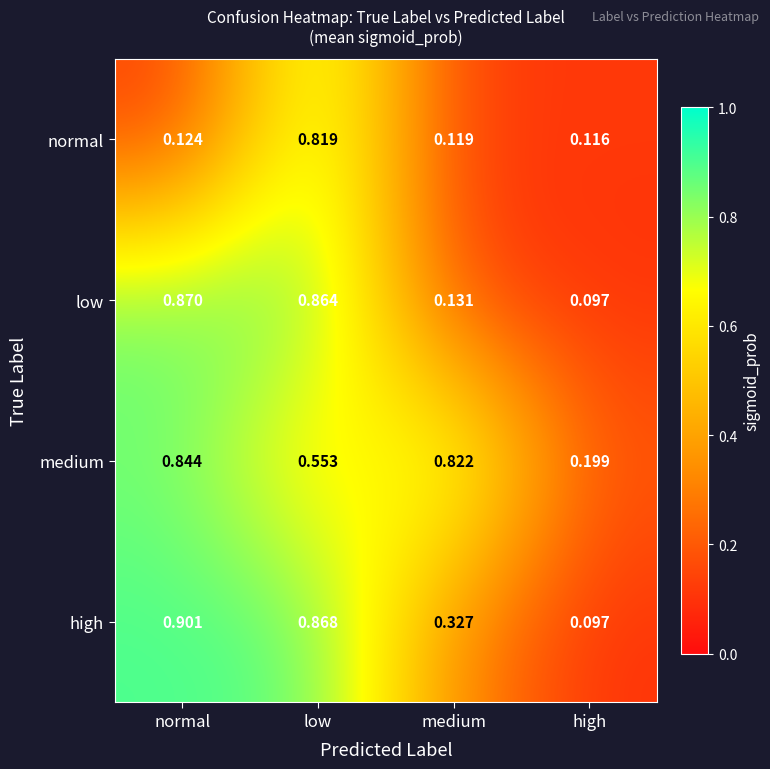

At which category does the chart reach its peak across all series?

normal